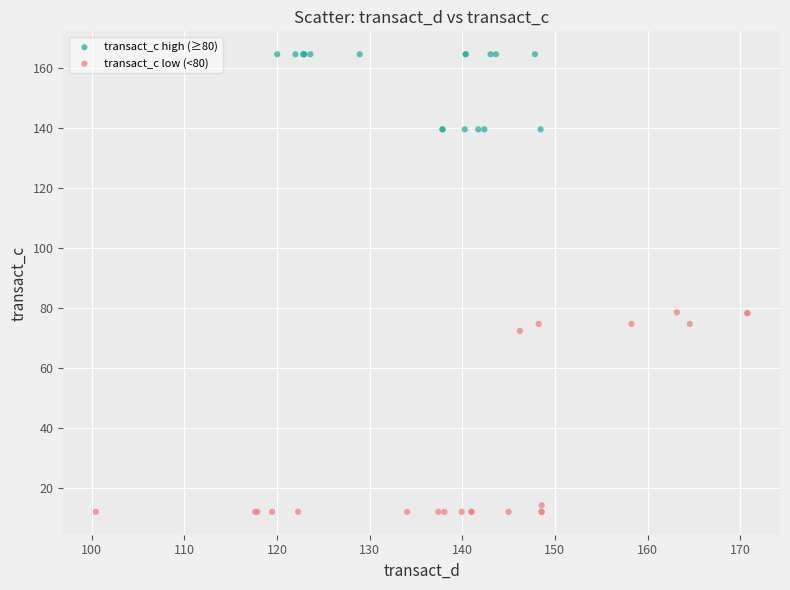

Which series reaches the maximum Y coordinate?

transact_c high (≥80)